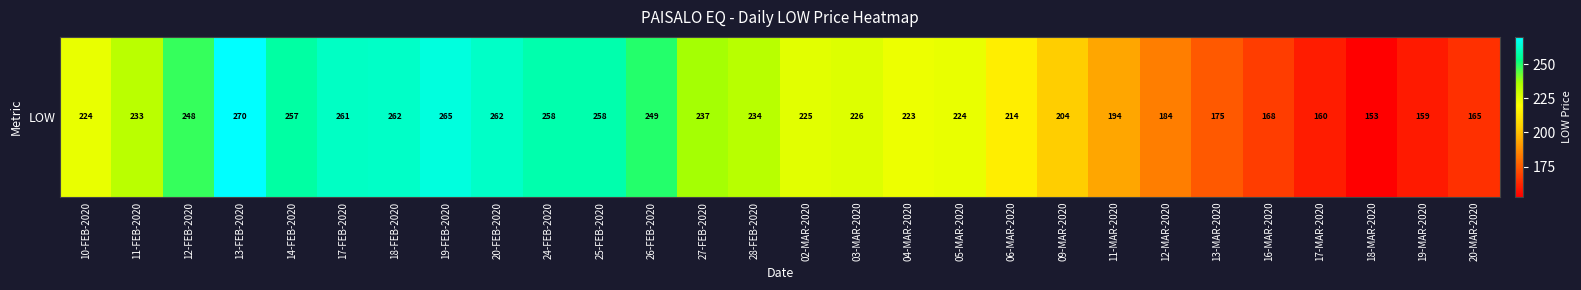

Rank the categories by value from lowest to highest.

18-MAR-2020, 19-MAR-2020, 17-MAR-2020, 20-MAR-2020, 16-MAR-2020, 13-MAR-2020, 12-MAR-2020, 11-MAR-2020, 09-MAR-2020, 06-MAR-2020, 04-MAR-2020, 05-MAR-2020, 10-FEB-2020, 02-MAR-2020, 03-MAR-2020, 11-FEB-2020, 28-FEB-2020, 27-FEB-2020, 12-FEB-2020, 26-FEB-2020, 14-FEB-2020, 24-FEB-2020, 25-FEB-2020, 17-FEB-2020, 20-FEB-2020, 18-FEB-2020, 19-FEB-2020, 13-FEB-2020